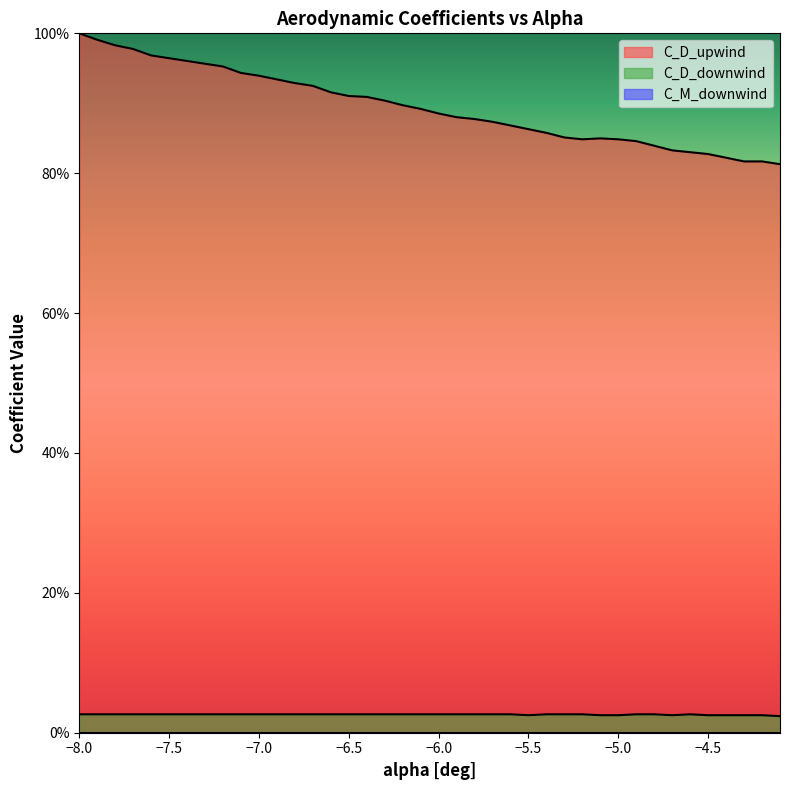

The value of C_D_downwind at 13 is 0.0. True or false?

False